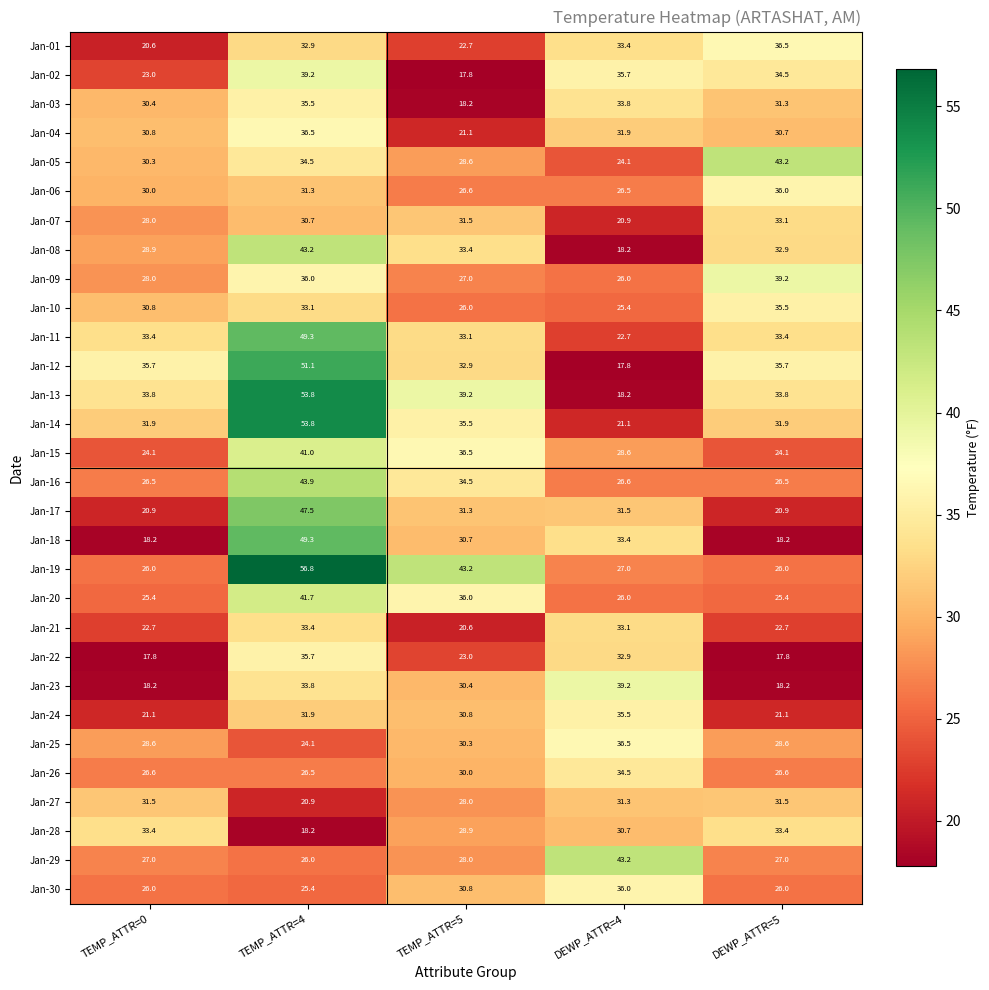

Is it true that Jan-29 equals 28.0 at TEMP_ATTR=5?

True